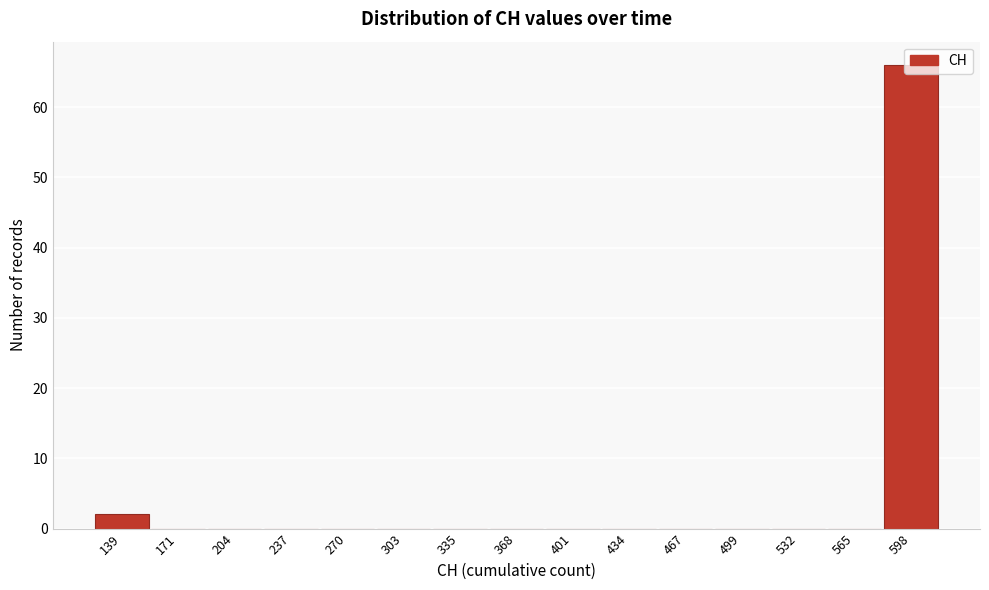

The value at 303 is 0. True or false?

True